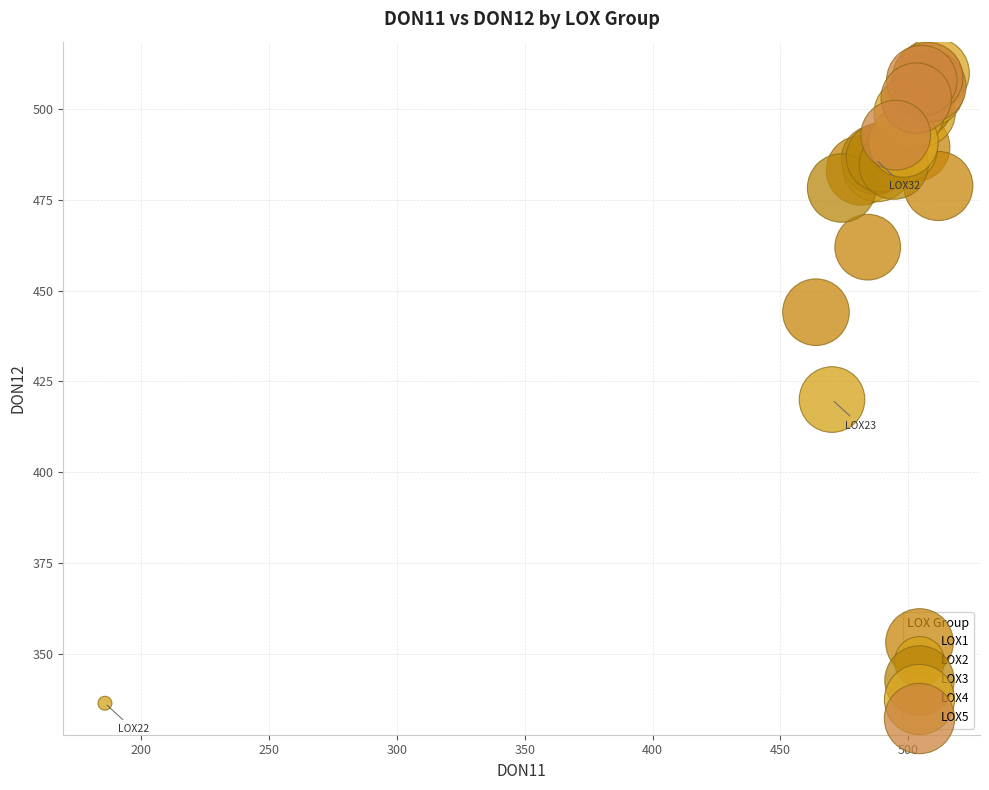

Which series has the largest Y range (max minus min)?

LOX2